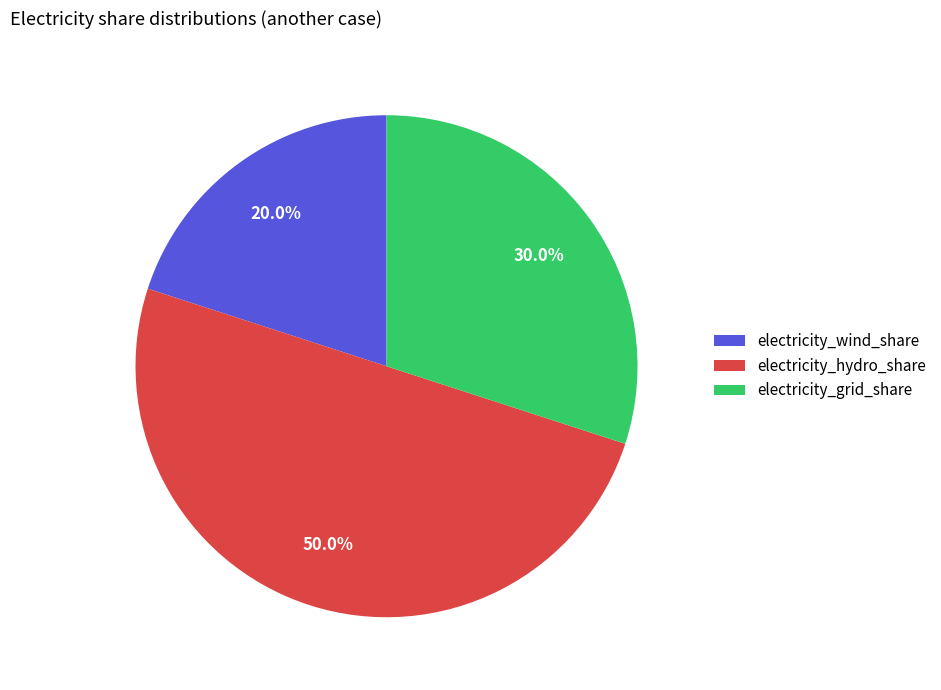

To the nearest percent, what is the average slice percentage?

33%